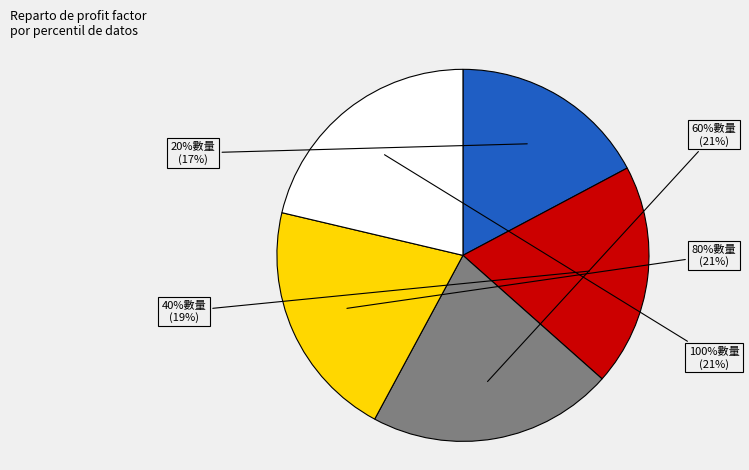

To the nearest percent, what is the combined percentage of 40%數量 and 80%數量?

40%